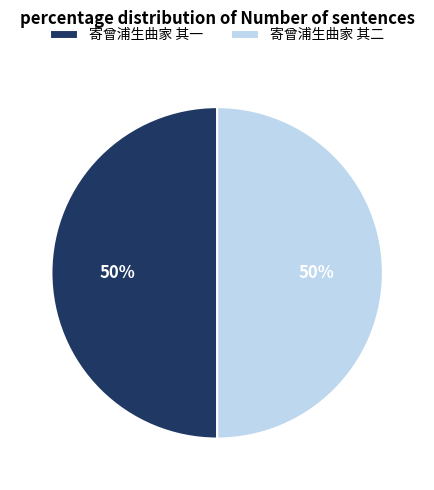

Do 寄曾浦生曲家 其二 and 寄曾浦生曲家 其一 together represent more than half of the pie?

Yes